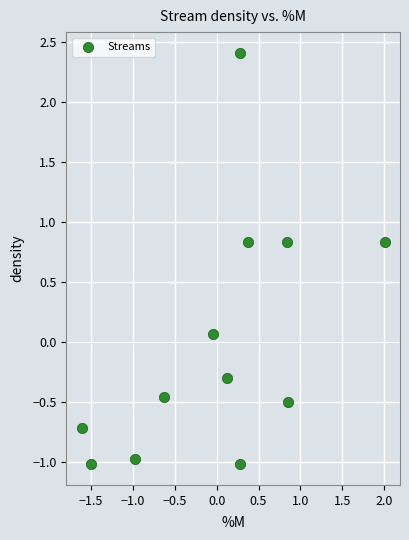

What is the range of X values (max minus min)?

3.6